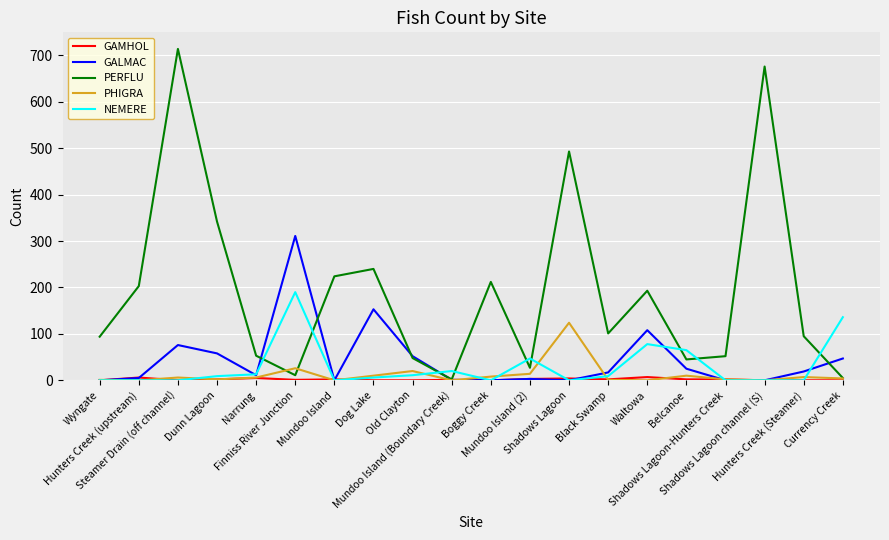

What is the highest value of the NEMERE series?

190